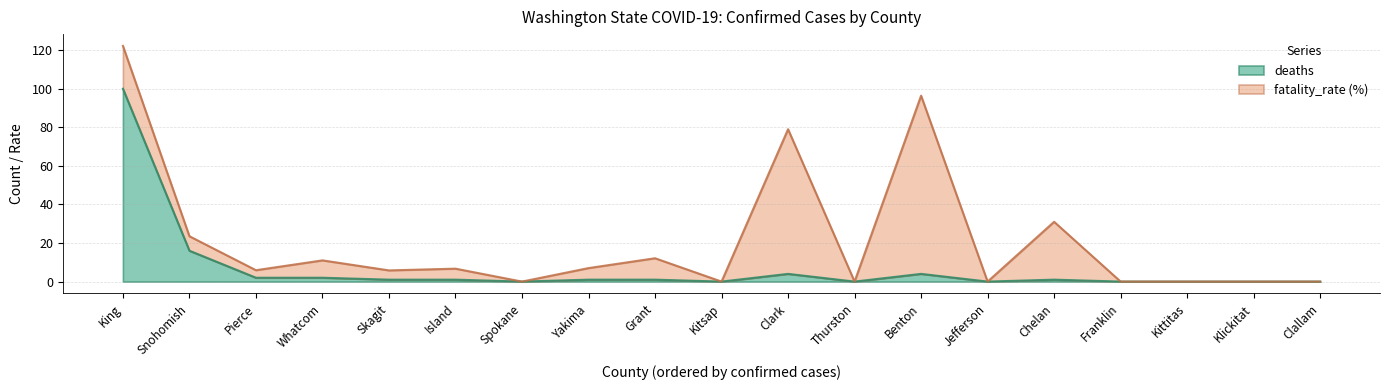

Reading left to right, what are all the values shown in this chart?

King=100	Snohomish=16	Pierce=2	Whatcom=2	Skagit=1	Island=1	Spokane=0	Yakima=1	Grant=1	Kitsap=0	Clark=4	Thurston=0	Benton=4	Jefferson=0	Chelan=1	Franklin=0	Kittitas=0	Klickitat=0	Clallam=0